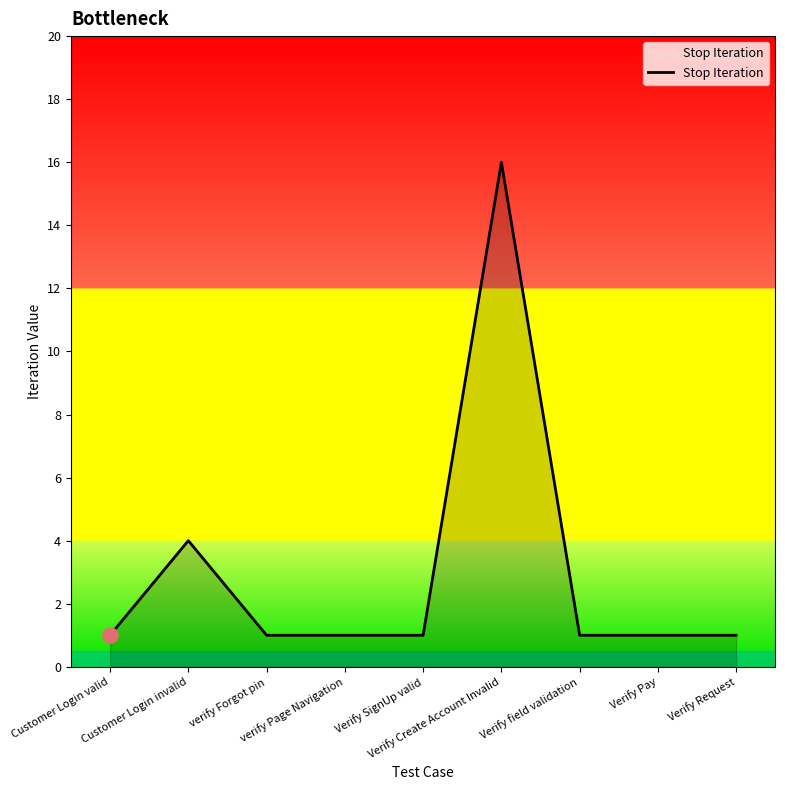

Approximately how many times larger is the value at Verify field validation compared to Customer Login valid?

1.0